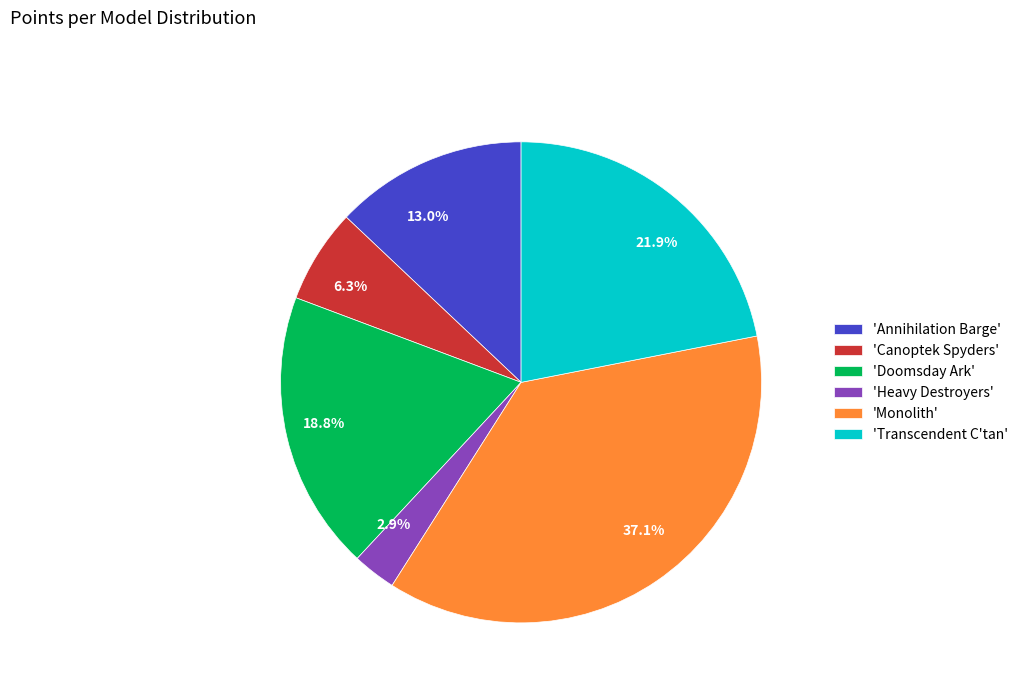

Does any single category account for the majority?

No